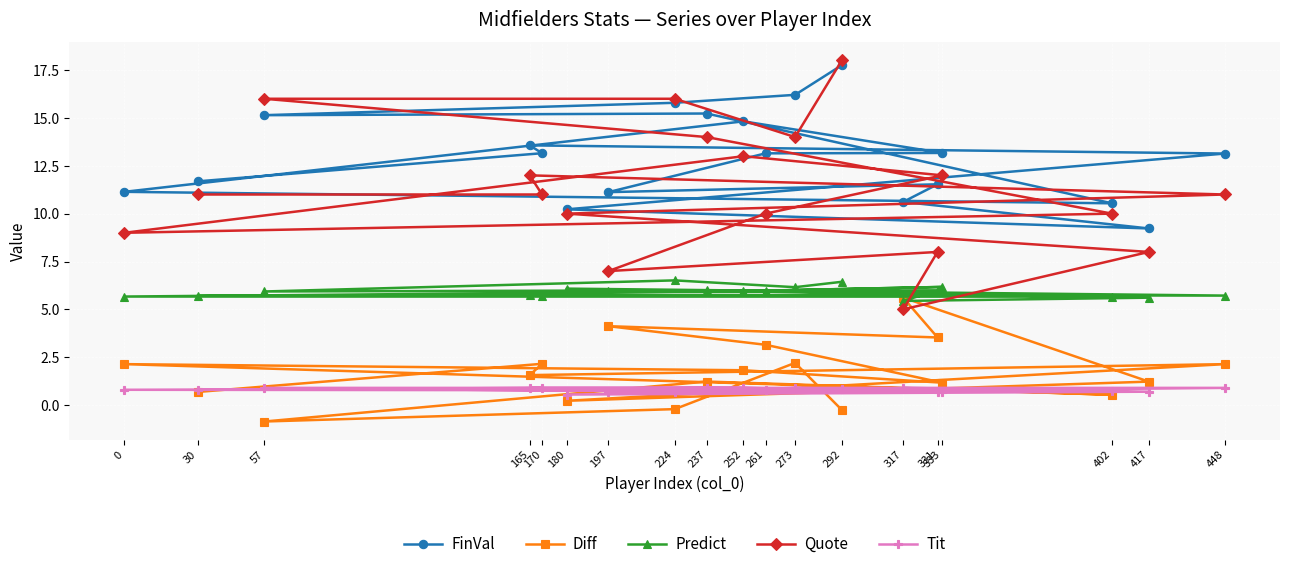

True or false: Predict has more than 2 interior local peaks.

True